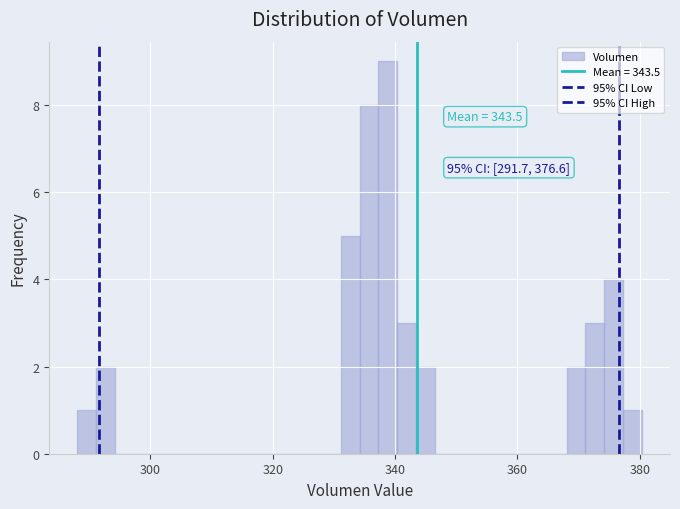

Around what value on the x-axis is the tallest bar? Give the approximate position of its centre, as read against the axis.

338